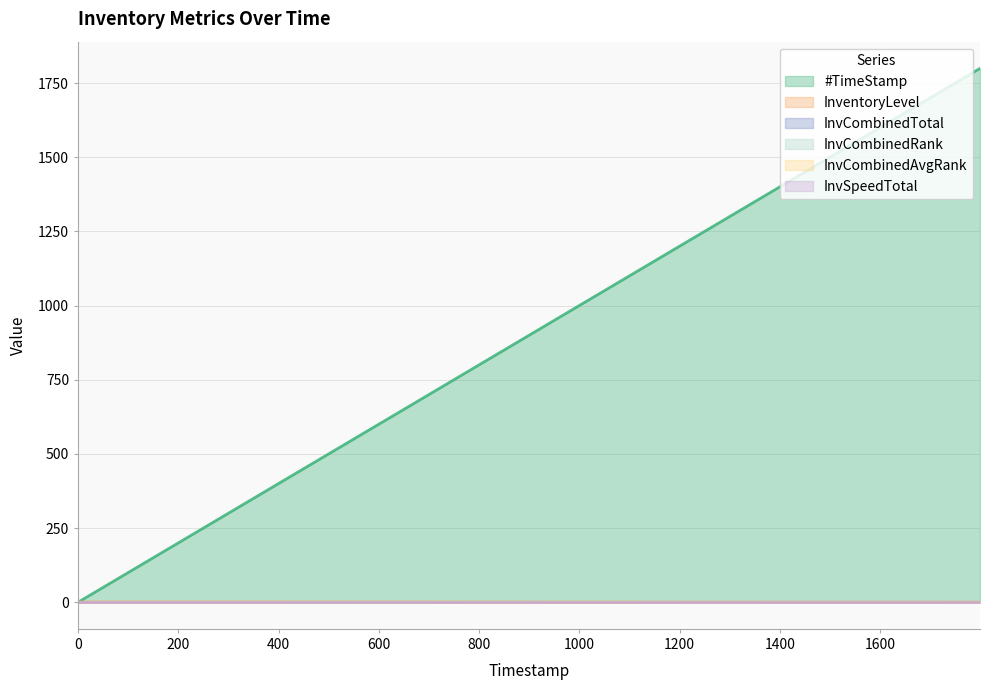

Which series has the largest total across all categories?

#TimeStamp (line)